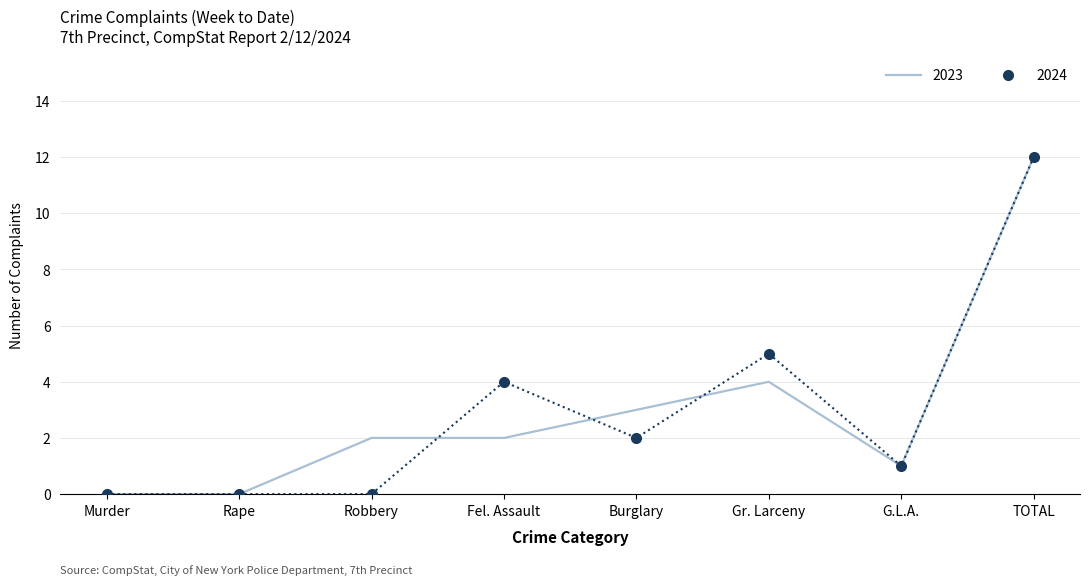

At which category is the sum across all series the highest?

TOTAL